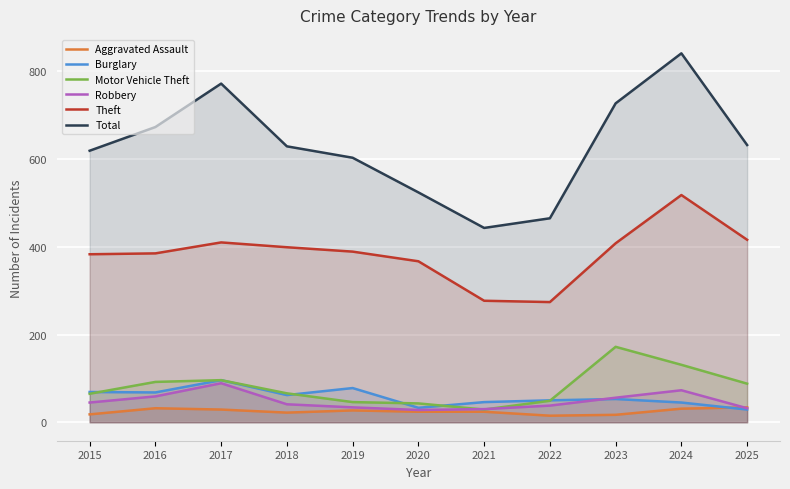

Read the Theft value at 2020.

367